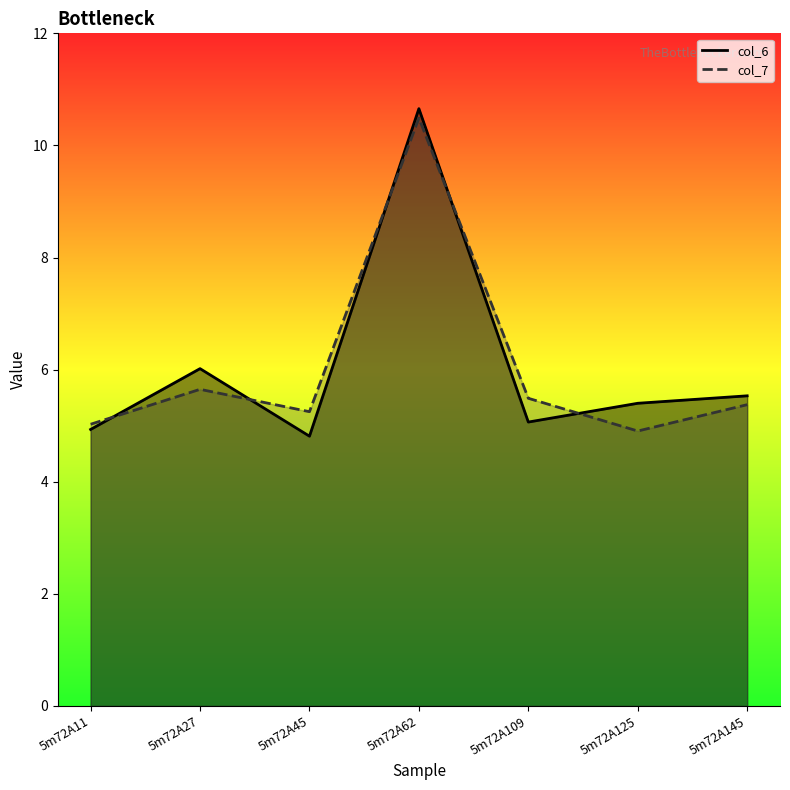

What is the approximate value of col_6 at 5m72A125?

5.4